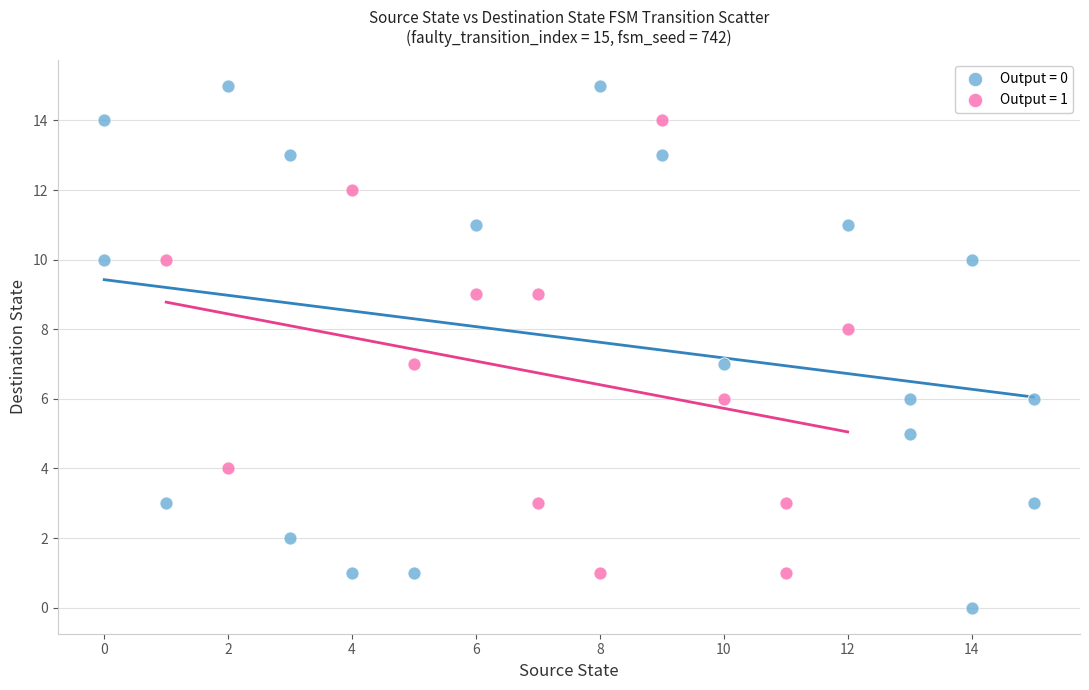

Which series has the widest spread of Y values?

Output = 0